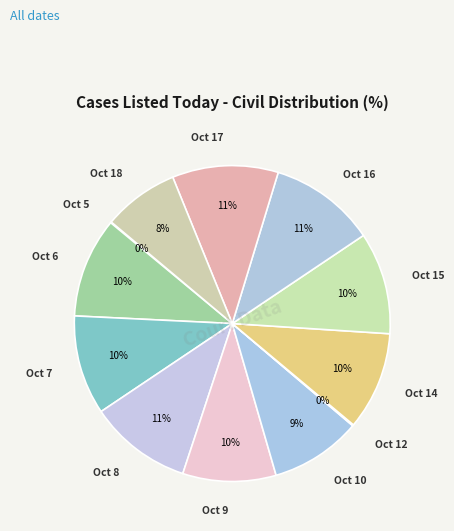

Does any single category account for the majority?

No